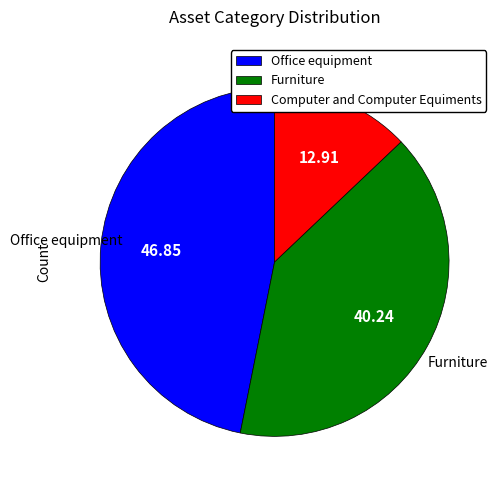

True or false: Office equipment accounts for 47% of the total.

True